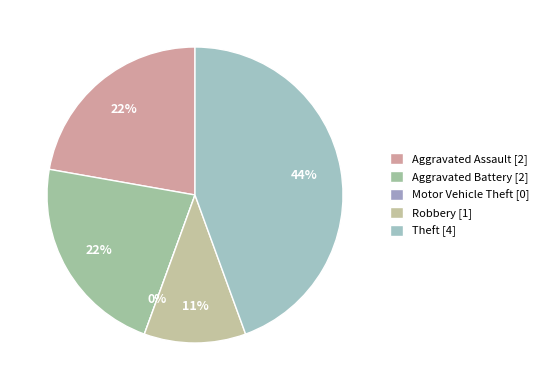

Does Motor Vehicle Theft represent more than half of the total?

No